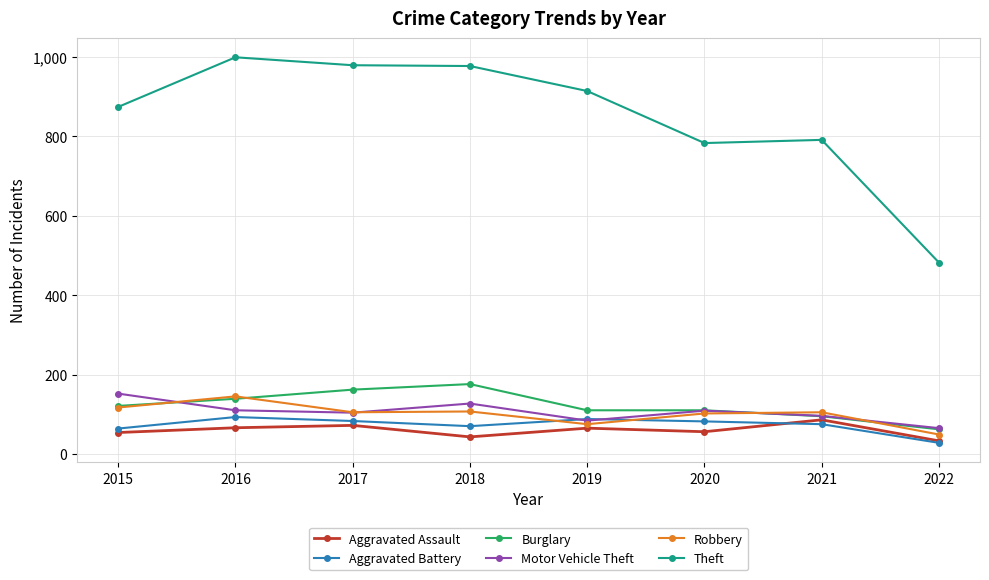

What is the value of the Theft point at the 7th from the left?

791